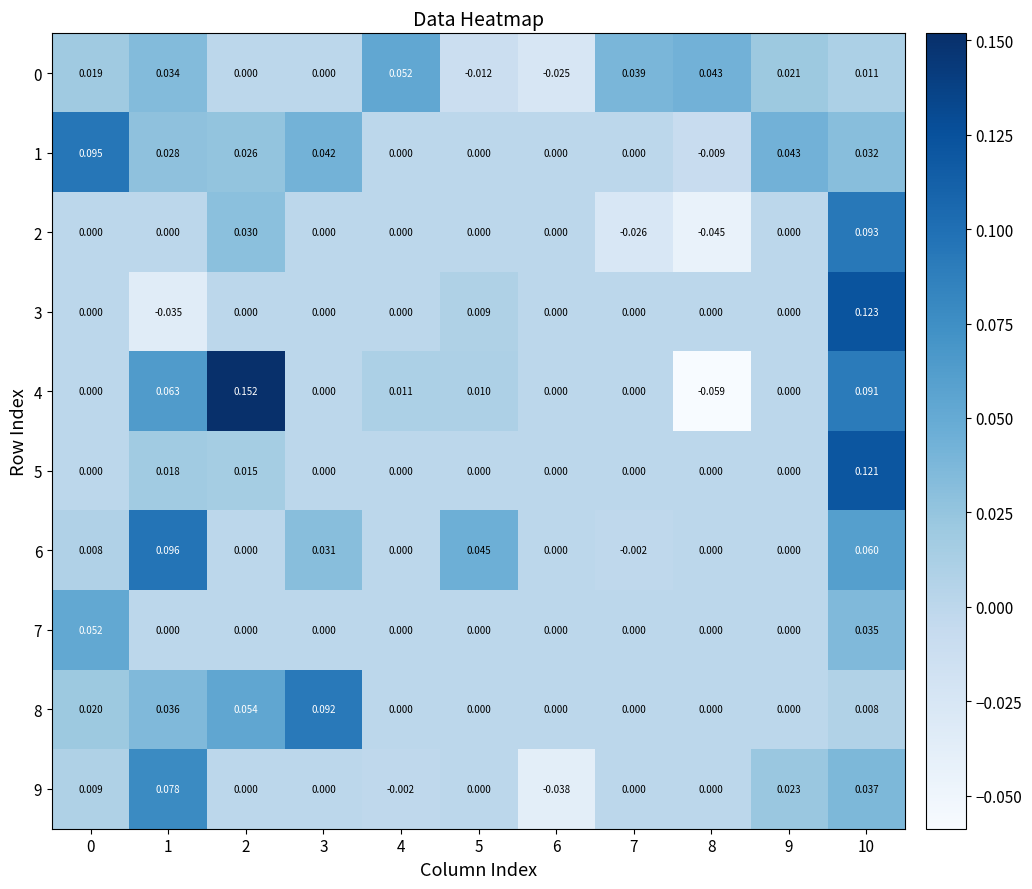

Is the value of 8 at 4 greater than the value of 5 at 1?

No